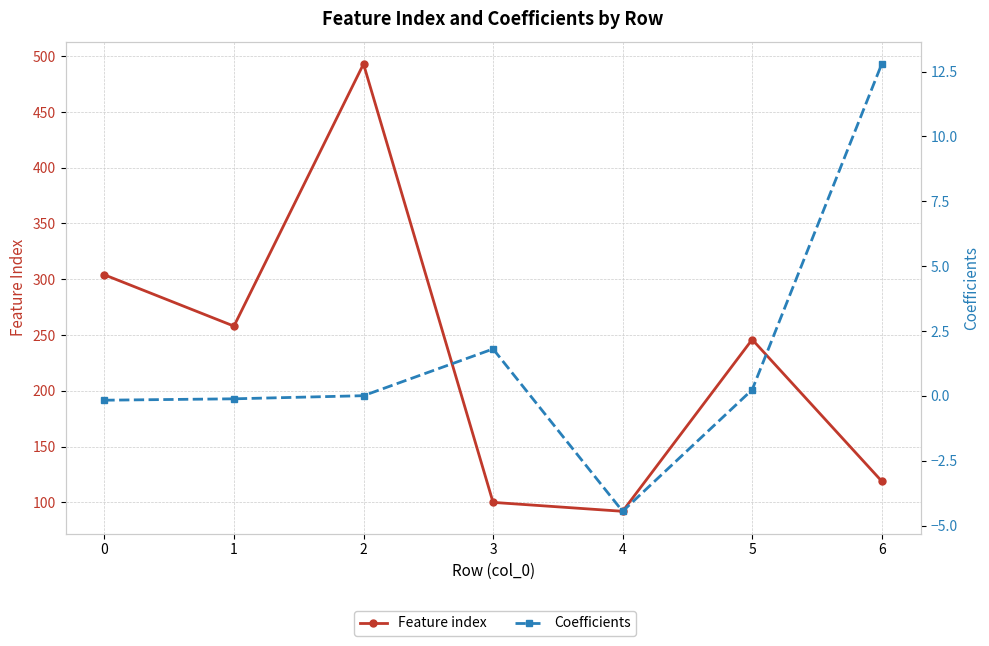

In Coefficients, how many points are lower than both neighbors (excluding endpoints)?

1